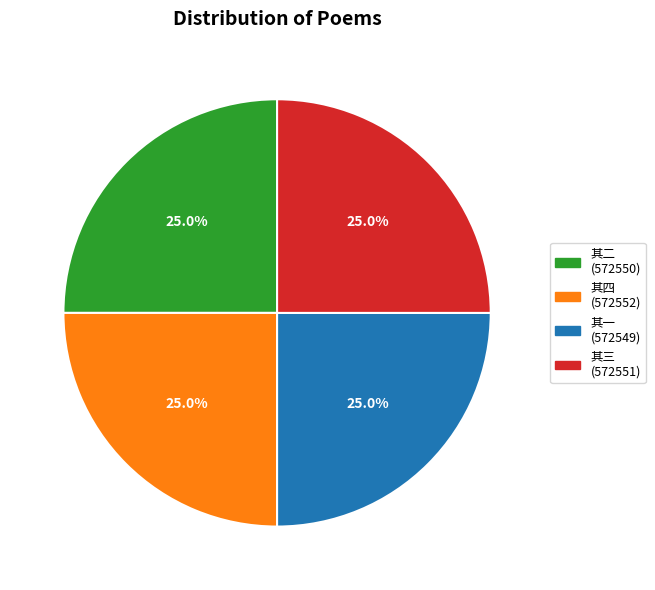

Is there a majority slice in this chart?

No